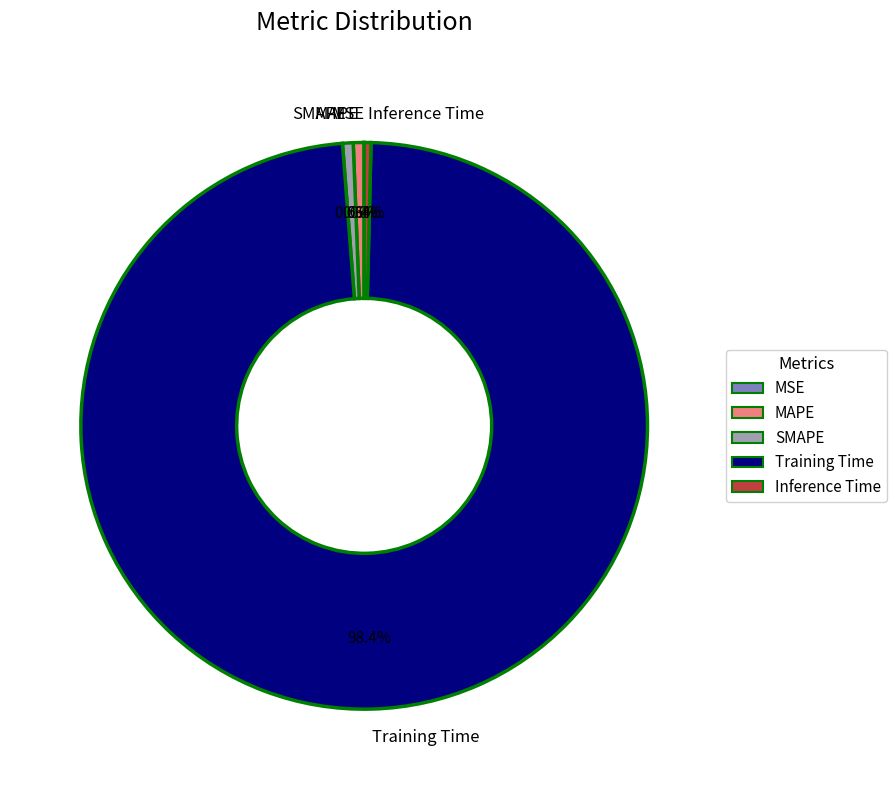

Which slice represents more than half of the pie?

Training Time